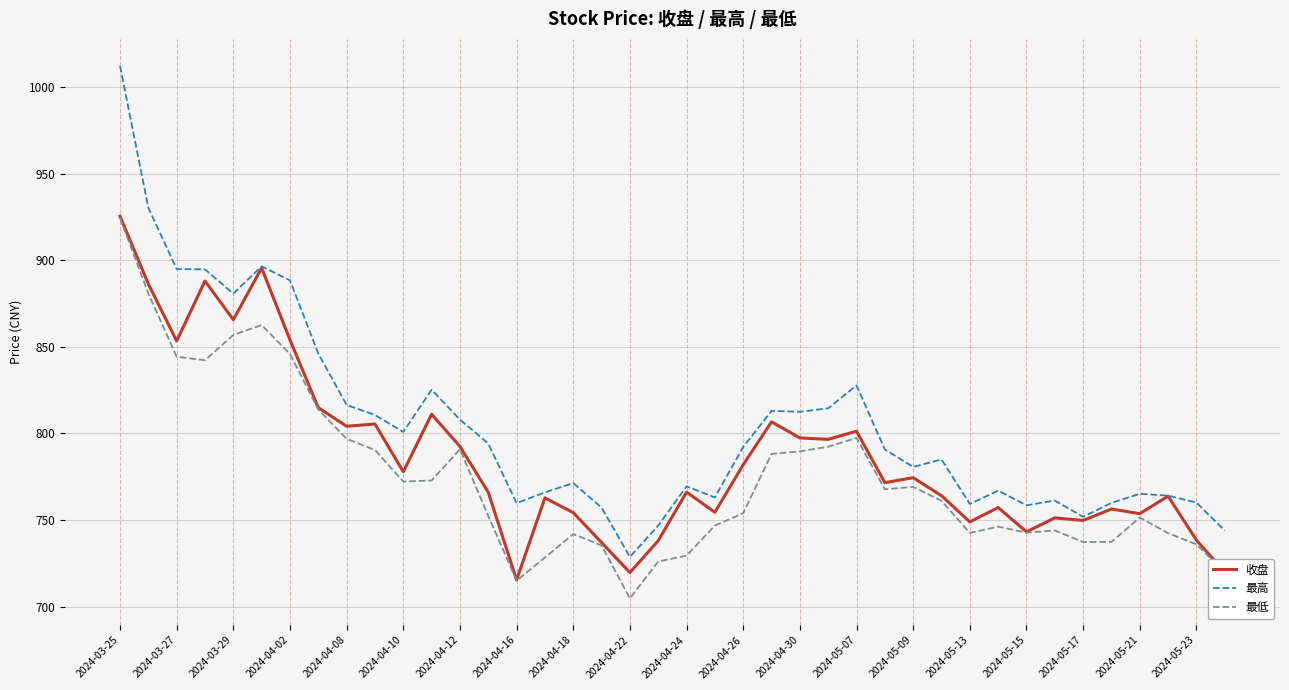

List the series in order of their overall mean, lowest first.

最低, 收盘, 最高